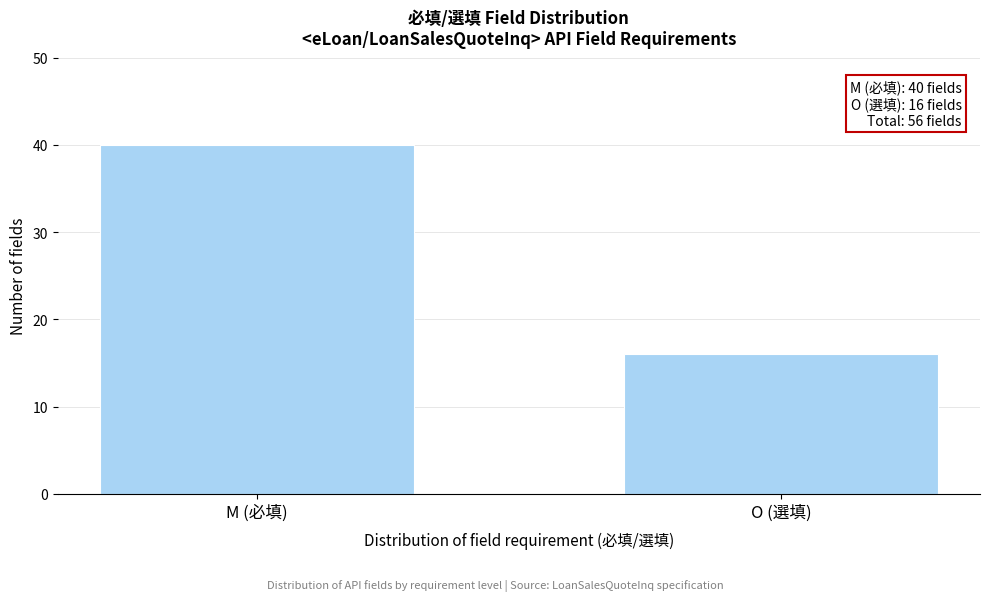

Reading left to right, list all the values displayed in this chart.

40	16